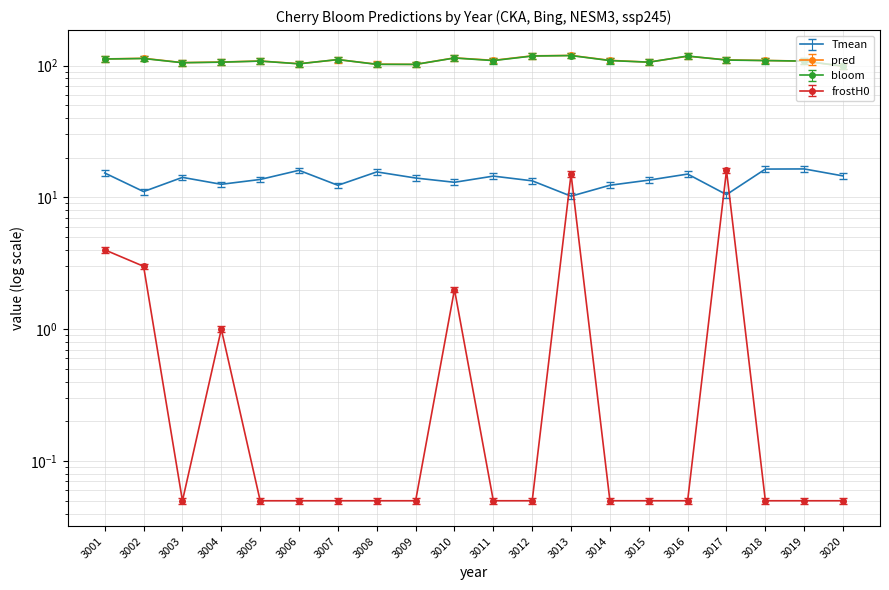

Reading right to left, what are all the values shown in this chart?

Tmean: 14.5	16.4	16.4	10.5	15.0	13.5	12.4	10.2	13.3	14.5	13.0	14.0	15.6	12.3	16.0	13.7	12.6	14.2	11.1	15.3
pred: 98.6	108.0	109.2	110.4	117.6	106.1	109.4	119.2	118.4	109.5	114.3	101.9	102.4	110.8	103.2	108.2	106.3	105.1	113.4	112.2
bloom: 99.0	108.0	109.0	110.0	118.0	106.0	109.0	119.0	118.0	109.0	114.0	102.0	102.0	111.0	103.0	108.0	106.0	105.0	113.0	112.0
frostH0: 0.1	0.1	0.1	16.0	0.1	0.1	0.1	15.0	0.1	0.1	2.0	0.1	0.1	0.1	0.1	0.1	1.0	0.1	3.0	4.0